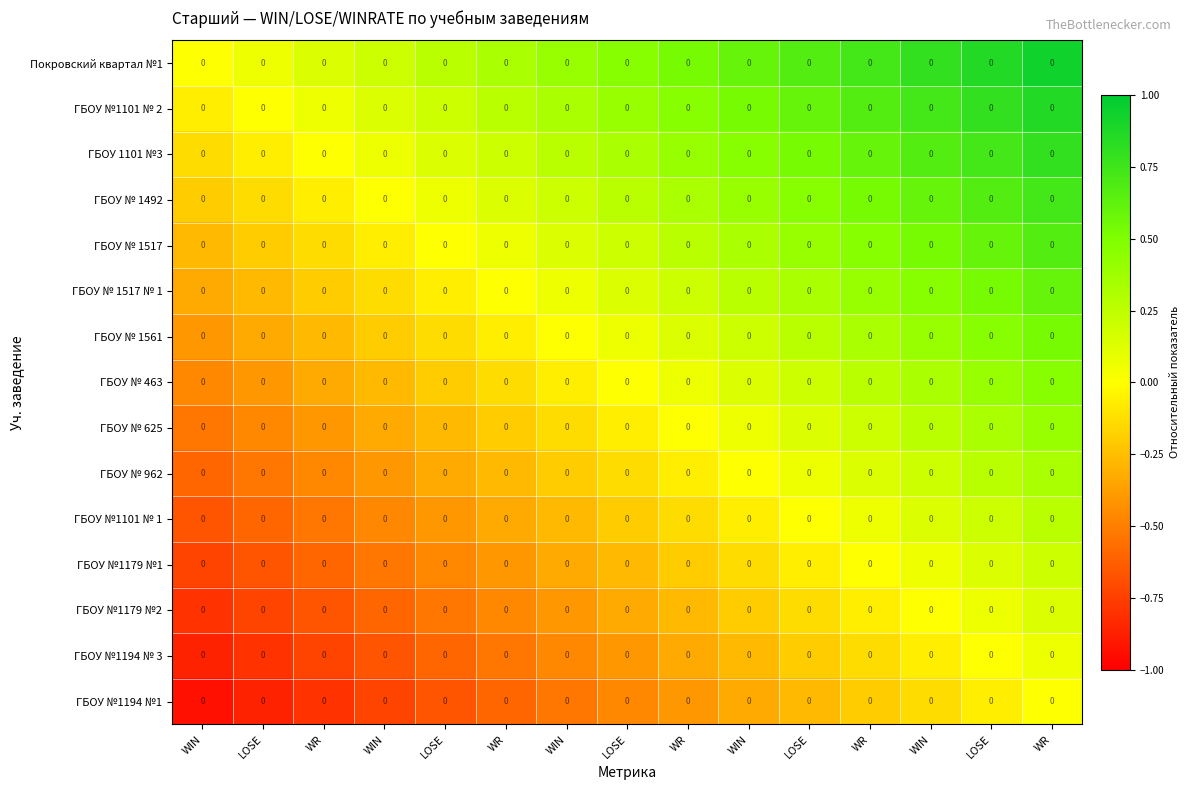

How many distinct data groups are displayed?

15